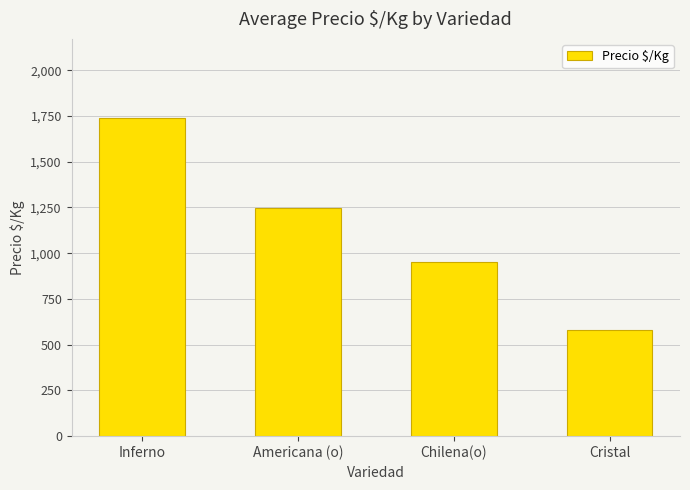

Is it true that the value at Chilena(o) is 585?

False